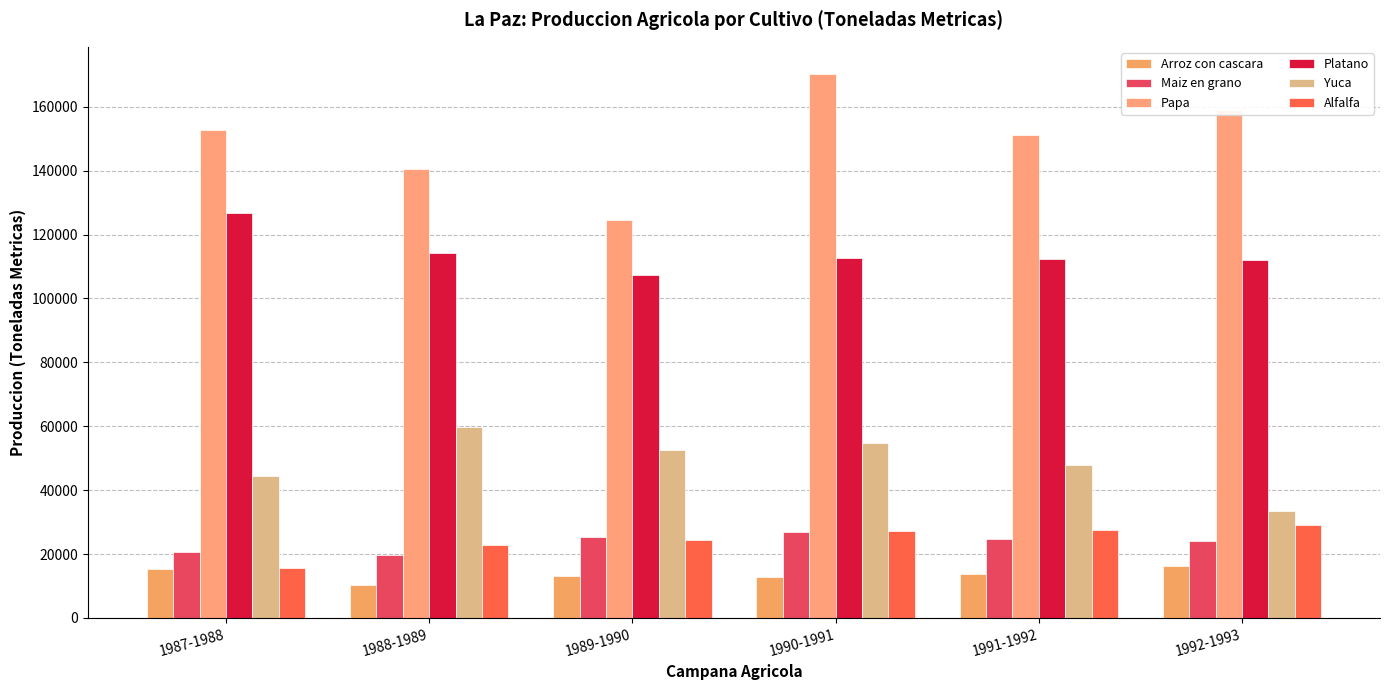

What is the average value of the Yuca series?

48839